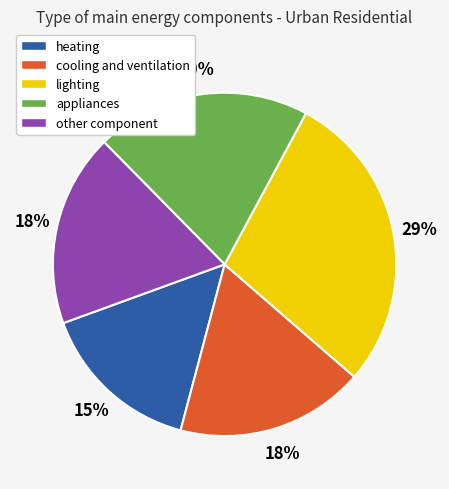

Do lighting and heating together represent more than half of the pie?

No